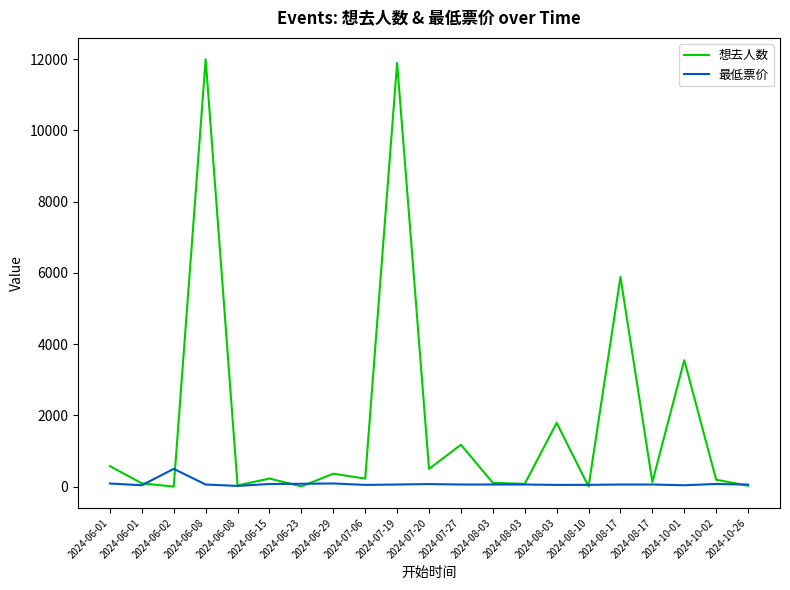

At which category does 最低票价 reach its first local valley?

2024-06-01